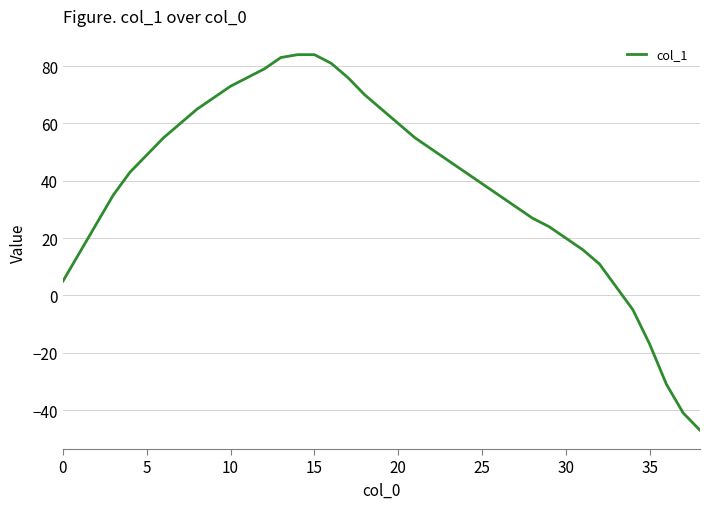

What is the minimum value shown in the chart?

-47